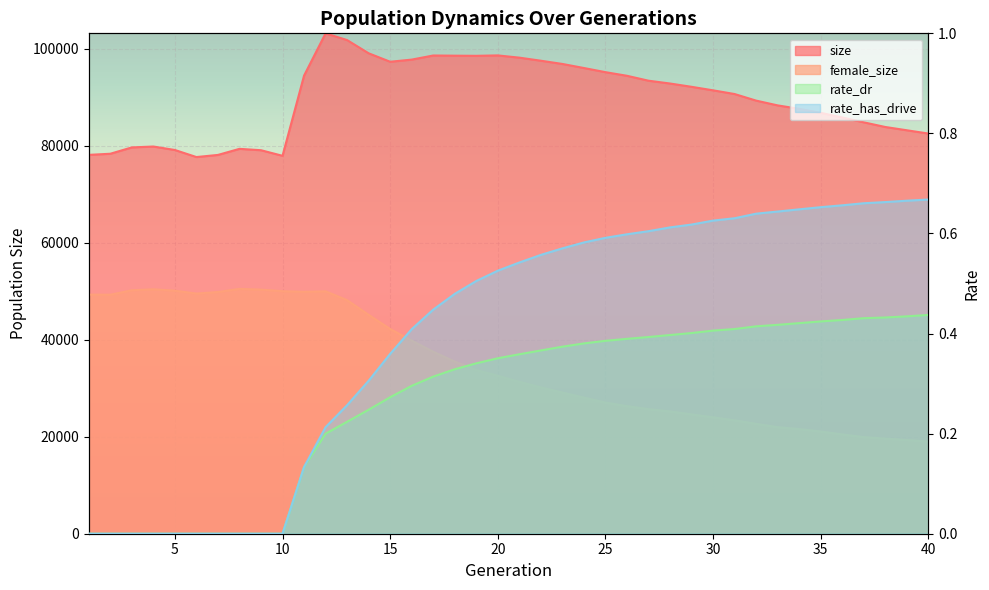

What is the sum of all female_size values?

1394648.0